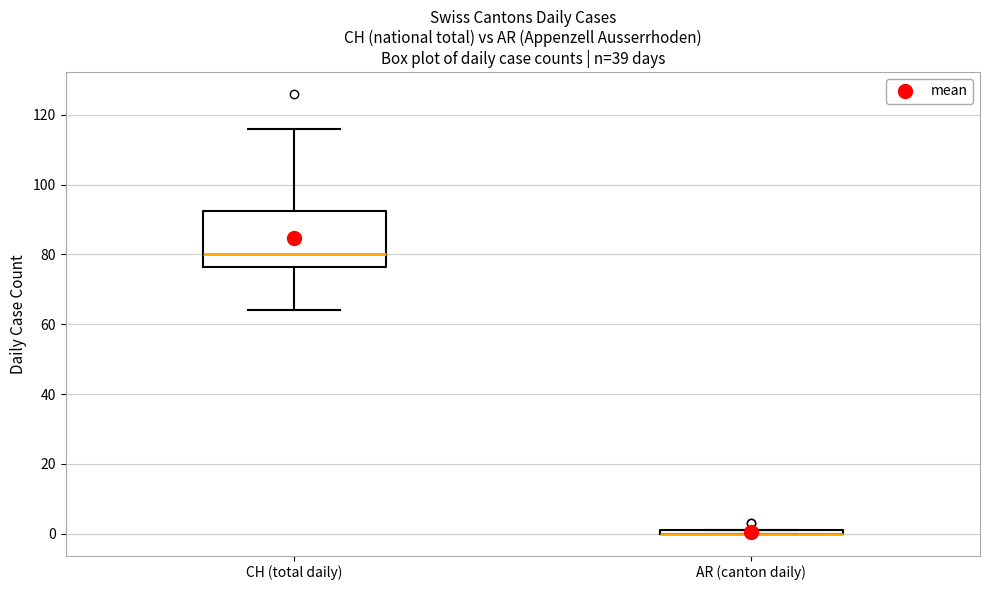

Where is the upper edge of the box for AR (canton daily) on the y-axis? The values are not printed on the chart, so give them approximately, as read against the axis.

2